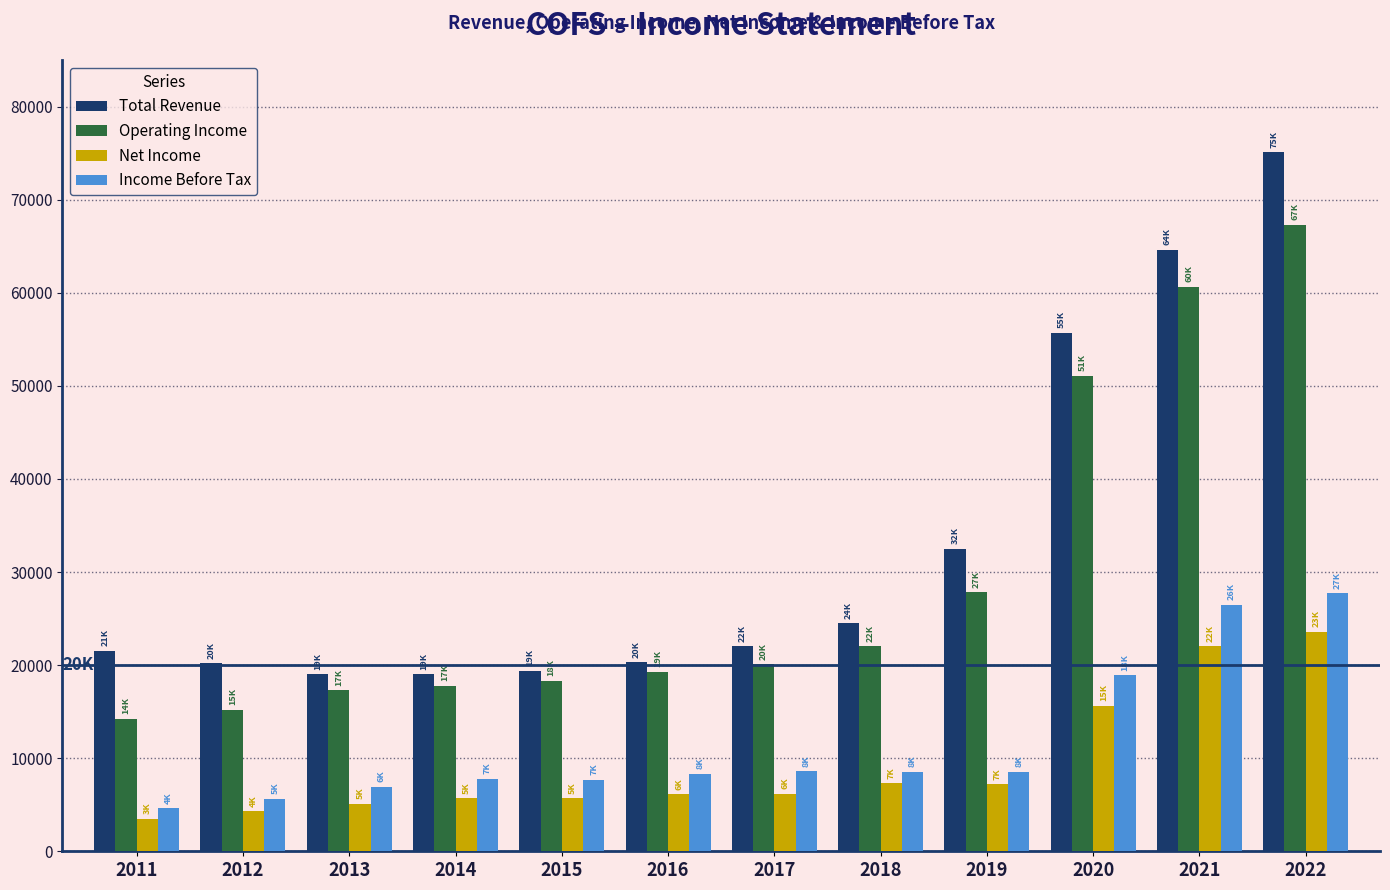

At 2015, list the series in order from largest to smallest.

Total Revenue, Operating Income, Income Before Tax, Net Income